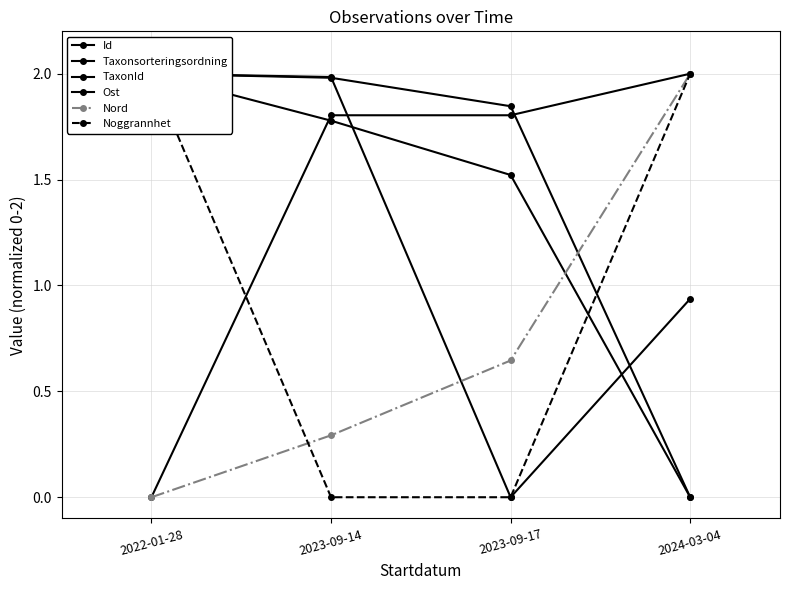

At 2023-09-14, list the series in order from largest to smallest.

TaxonId, Taxonsorteringsordning, Id, Ost, Nord, Noggrannhet